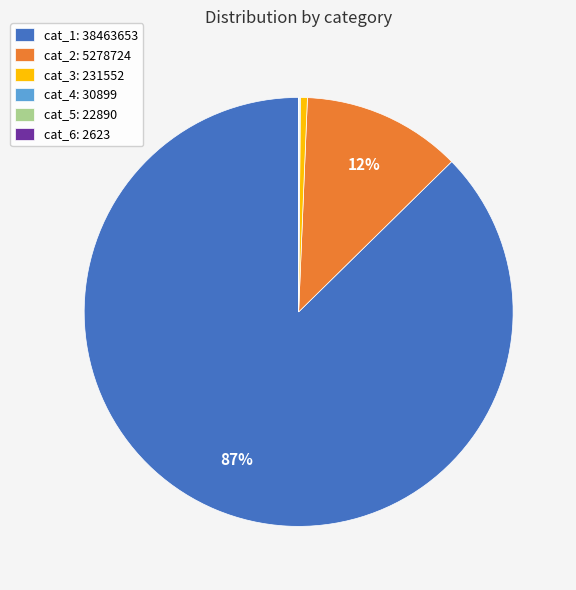

Is there any slice that represents more than half of the pie?

Yes